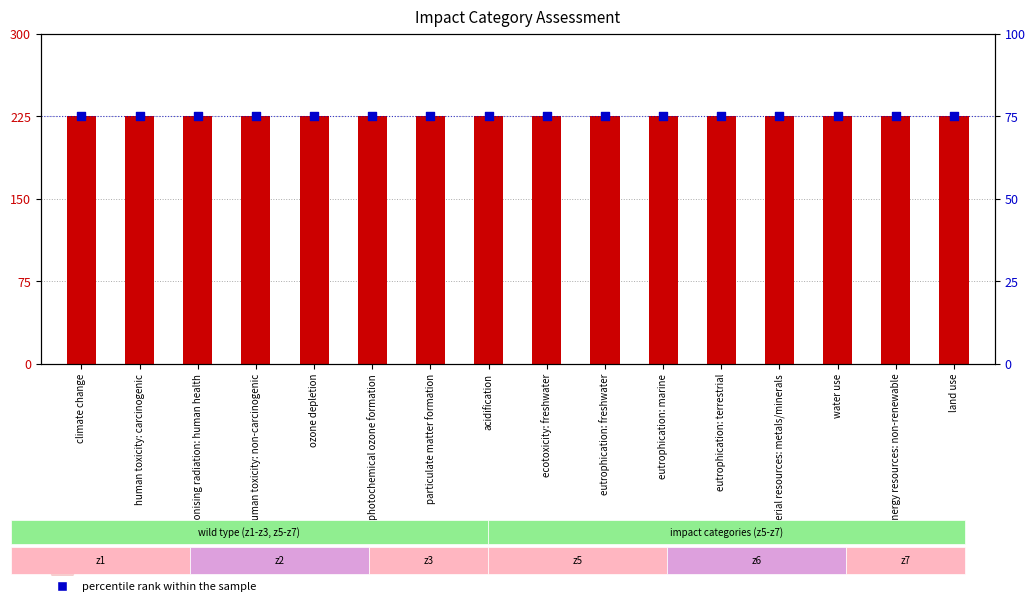

What is the total value across all series at ionising radiation: human health?

300